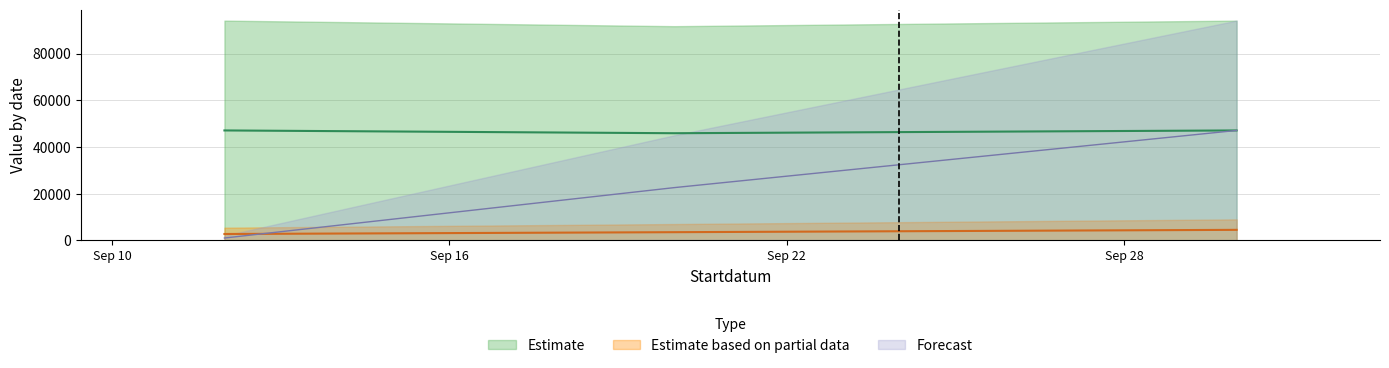

Which label corresponds to the largest value in the chart?

2018-09-12